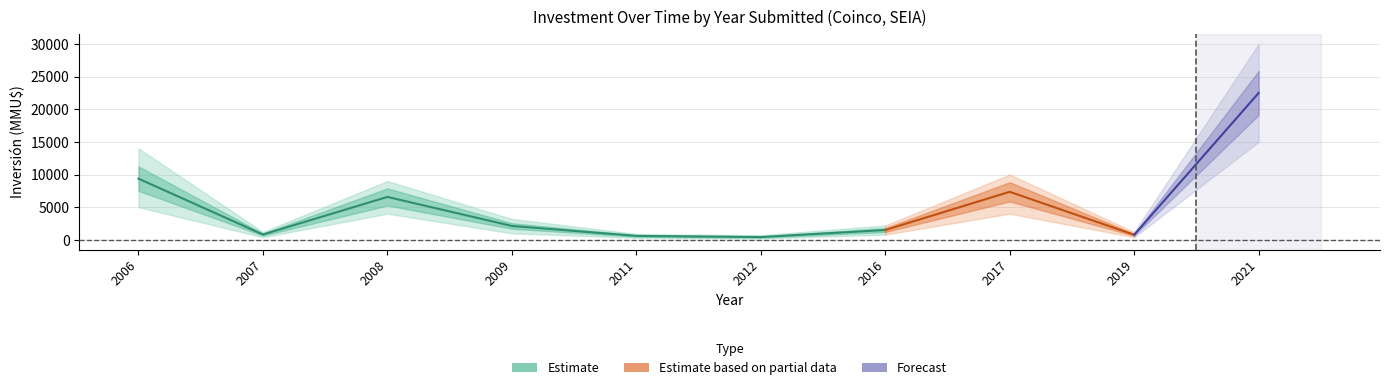

True or false: Inversión(MMU$)_sum has a value of 4245 at 2017.

False